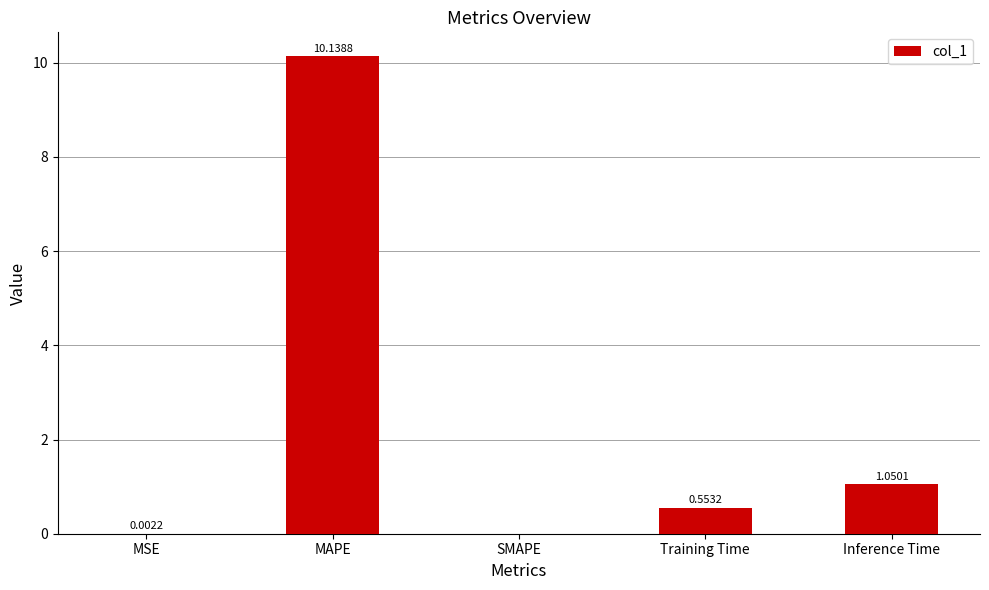

What is the sum of all values?

11.7